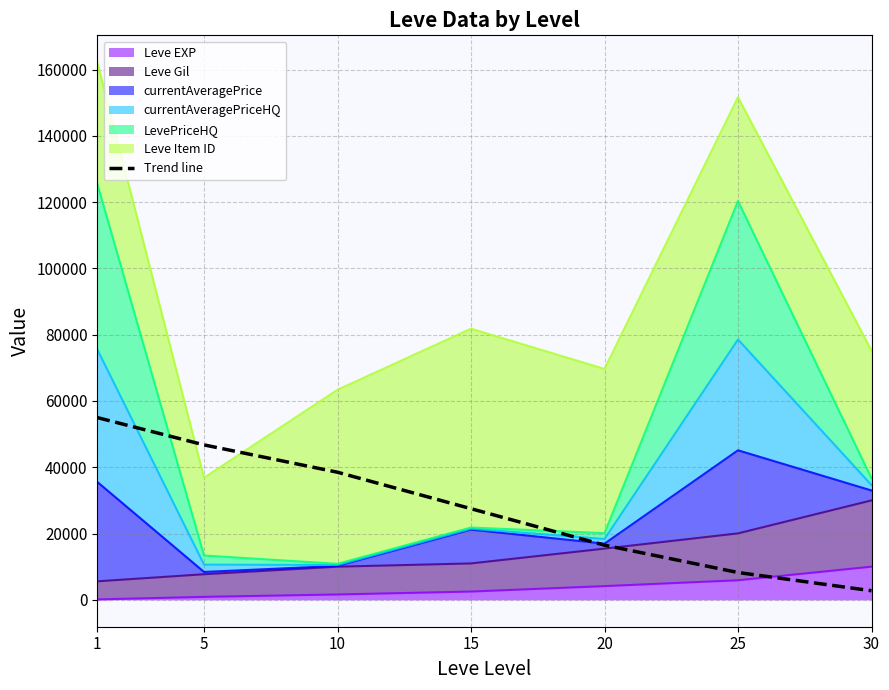

Reading right to left, extract all data points from this chart.

2750.0	8250.0	16500.0	27500.0	38500.0	46750.0	55000.0